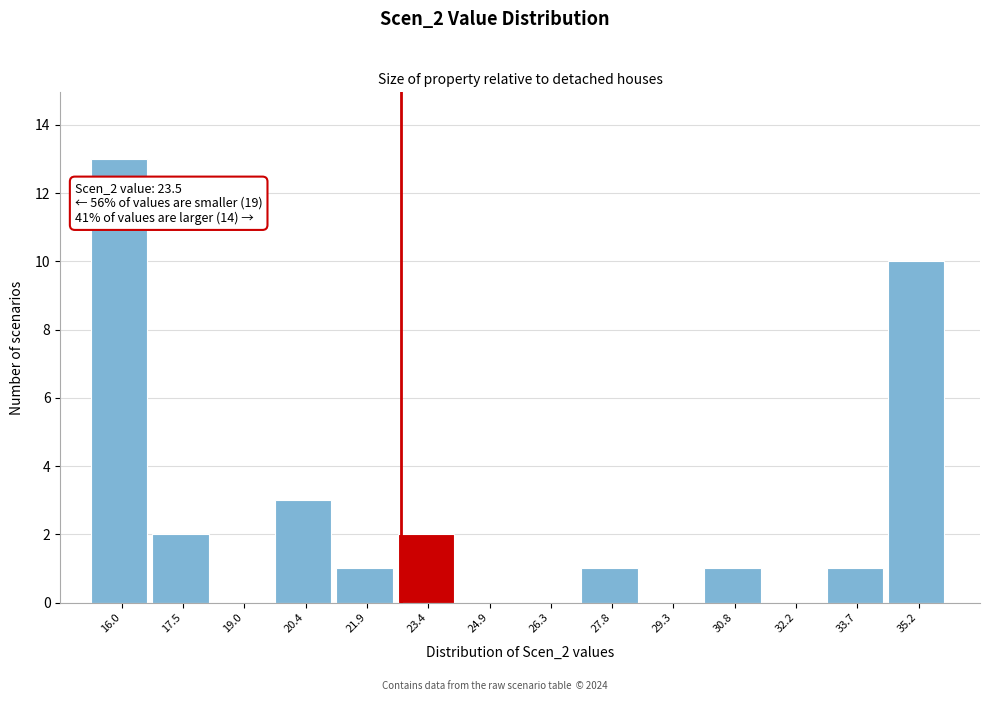

Reading left to right, list all the values displayed in this chart.

16.0=13	17.5=2	19.0=0	20.4=3	21.9=1	23.4=2	24.9=0	26.3=0	27.8=1	29.3=0	30.8=1	32.2=0	33.7=1	35.2=10